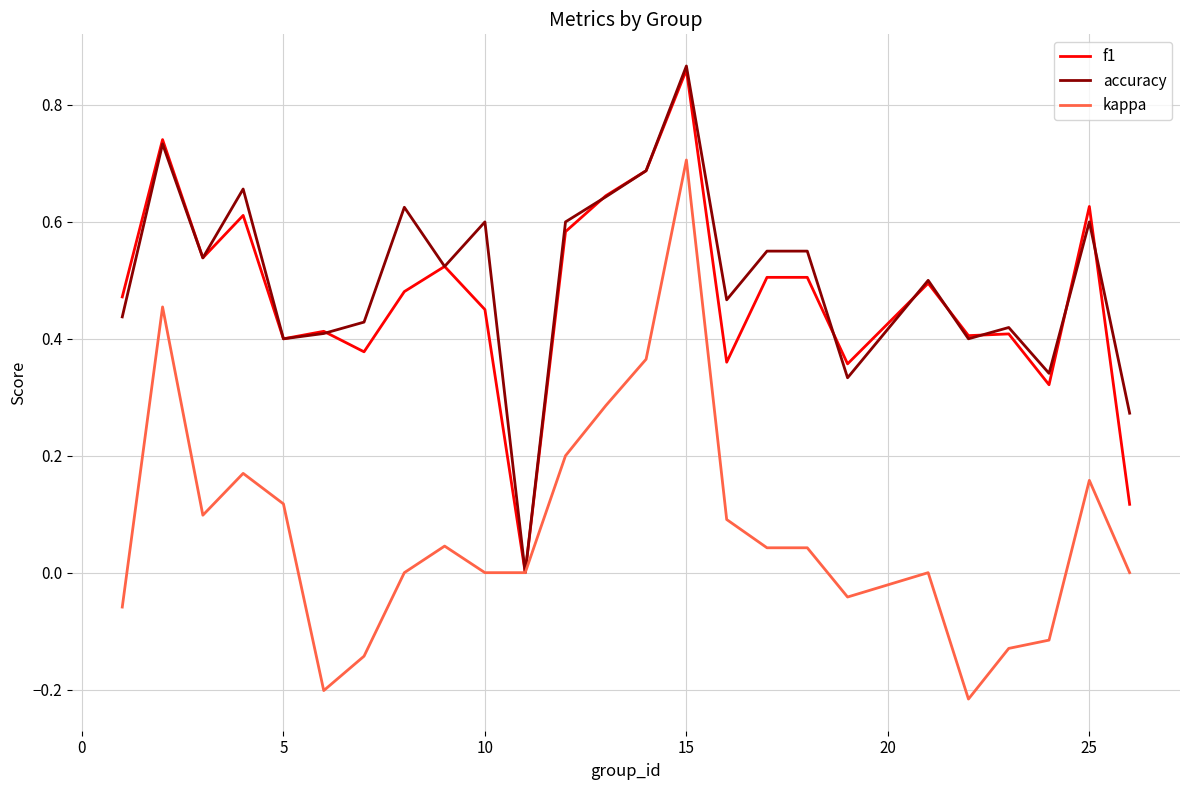

Which series has the widest spread of values?

kappa